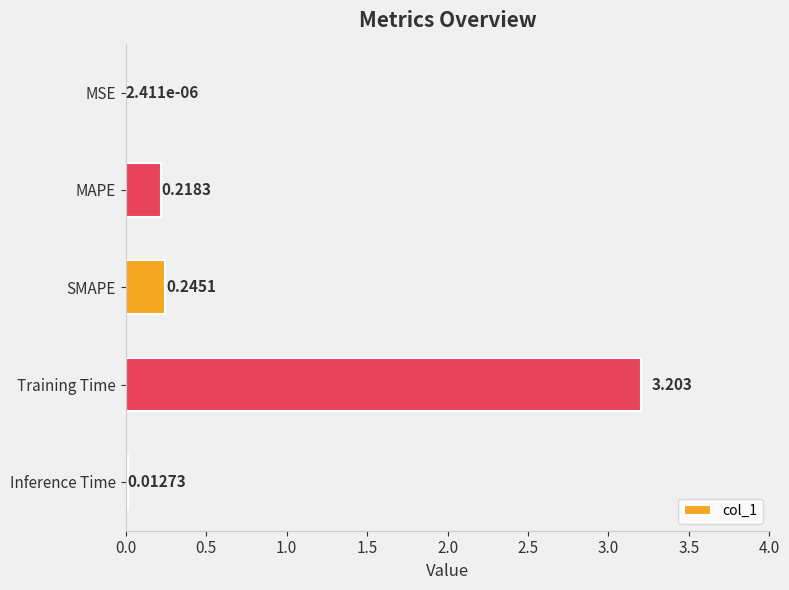

At which category does the chart reach its peak across all series?

Training Time